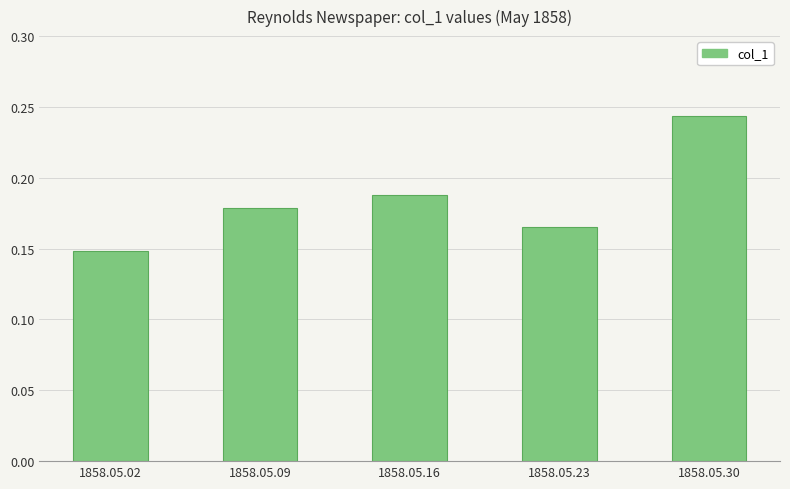

Count the values in the range 0 to 1.

5